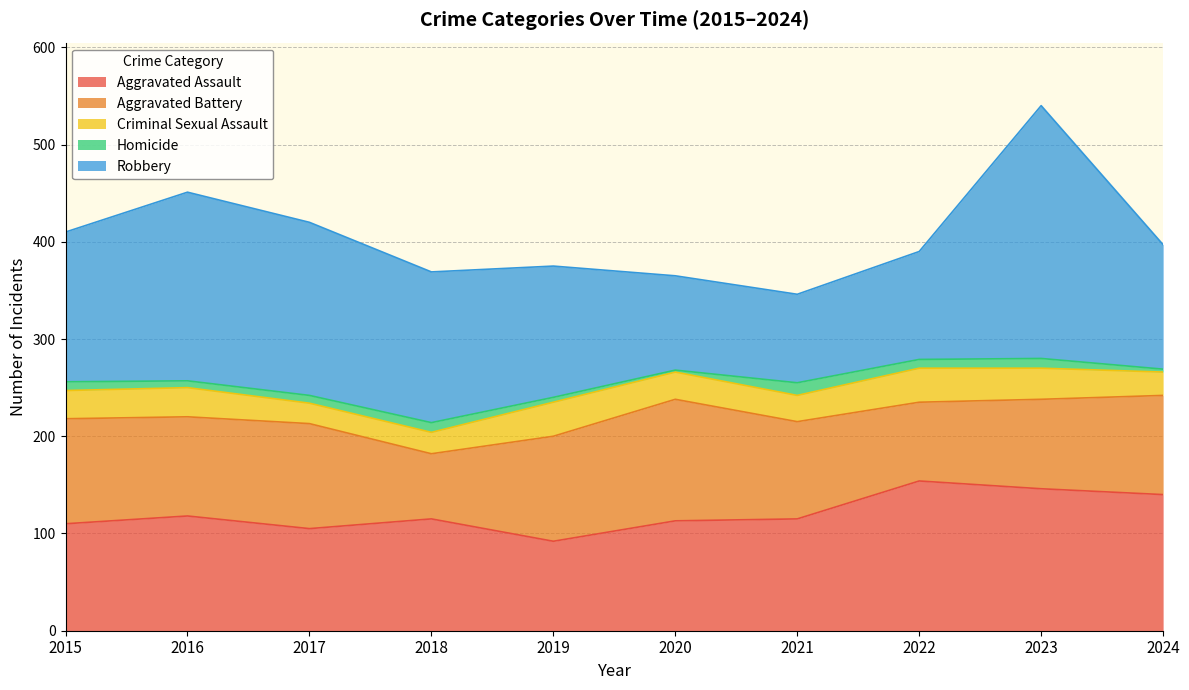

Reading left to right, list all the values displayed in this chart.

Aggravated Assault: 2015=110	2016=118	2017=105	2018=115	2019=92	2020=113	2021=115	2022=154	2023=146	2024=140
Aggravated Battery: 2015=108	2016=102	2017=108	2018=67	2019=108	2020=125	2021=100	2022=81	2023=92	2024=102
Criminal Sexual Assault: 2015=29	2016=30	2017=21	2018=22	2019=35	2020=28	2021=27	2022=35	2023=32	2024=24
Homicide: 2015=9	2016=7	2017=8	2018=10	2019=5	2020=2	2021=13	2022=9	2023=10	2024=3
Robbery: 2015=154	2016=194	2017=178	2018=155	2019=135	2020=97	2021=91	2022=111	2023=260	2024=128